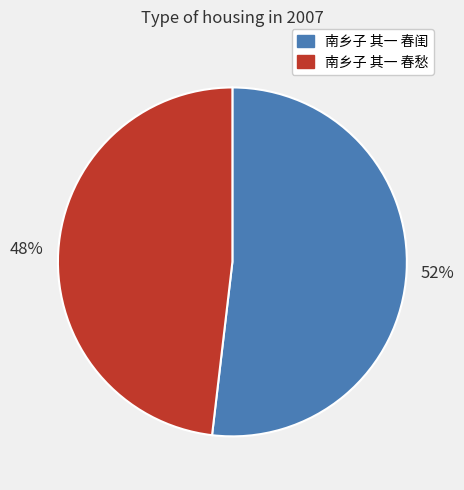

Between 南乡子 其一 春闺 and 南乡子 其一 春愁, which is larger?

南乡子 其一 春闺